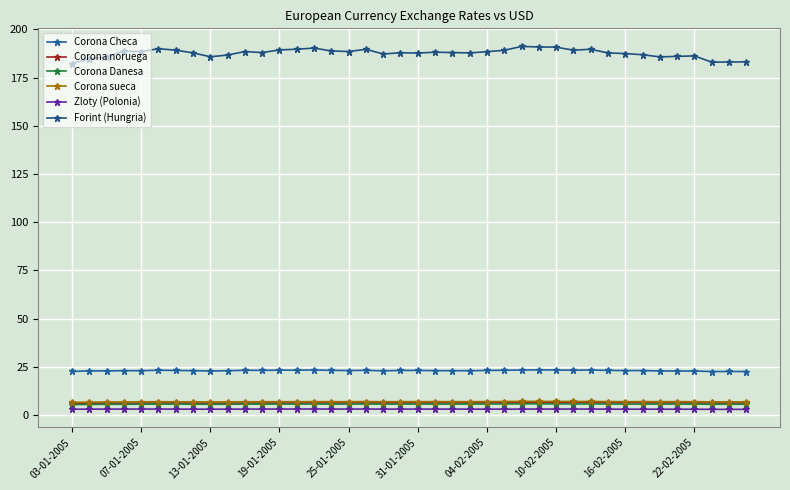

What are all the series names shown in the legend?

Corona Checa, Corona noruega, Corona Danesa, Corona sueca, Zloty (Polonia), Forint (Hungria)